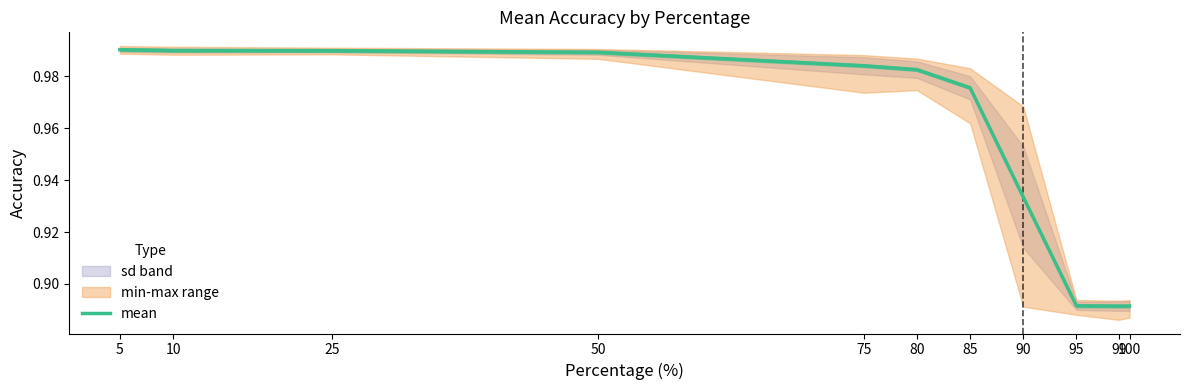

What is the change in value from 50 to 90?

-0.1